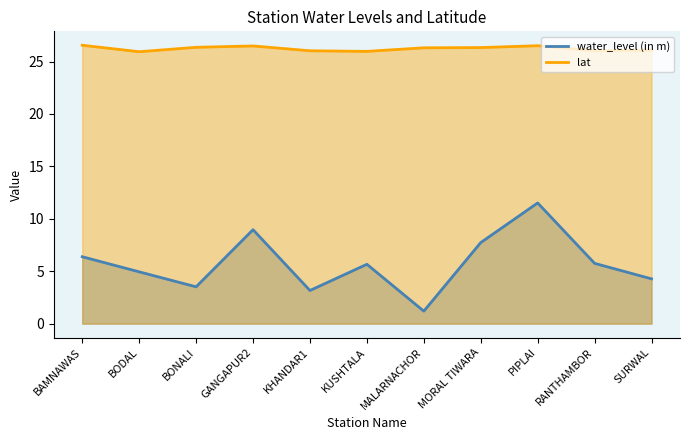

Between GANGAPUR2 and BONALI, which is larger?

GANGAPUR2